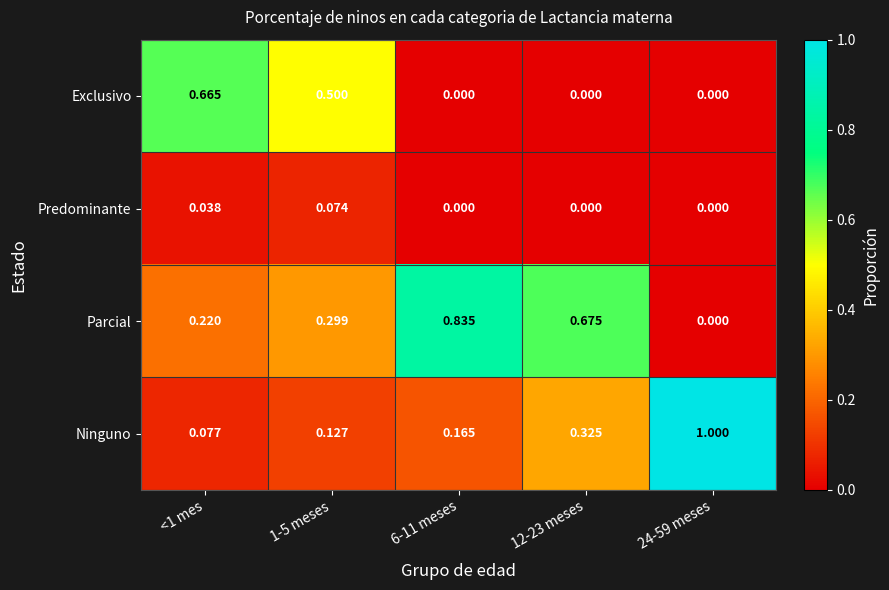

How many categories are shown in the chart?

5